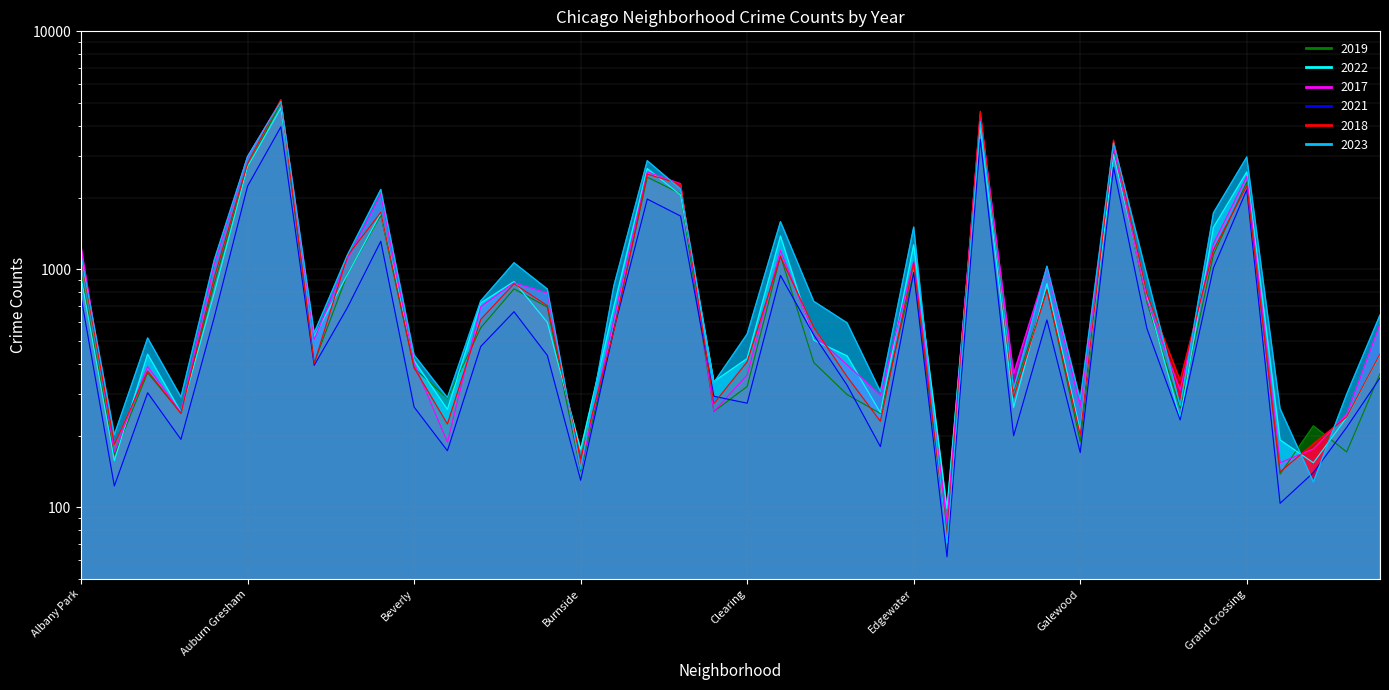

Where is 2022 nearest to the value 2430?

Grand Crossing